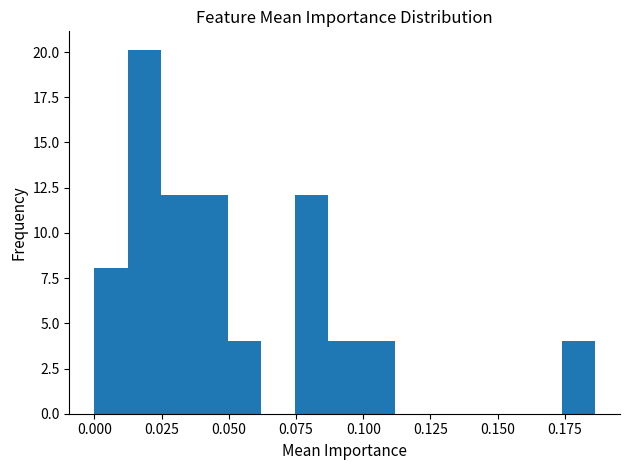

Around what value on the x-axis is the tallest bar? Give the approximate position of its centre, as read against the axis.

0.020